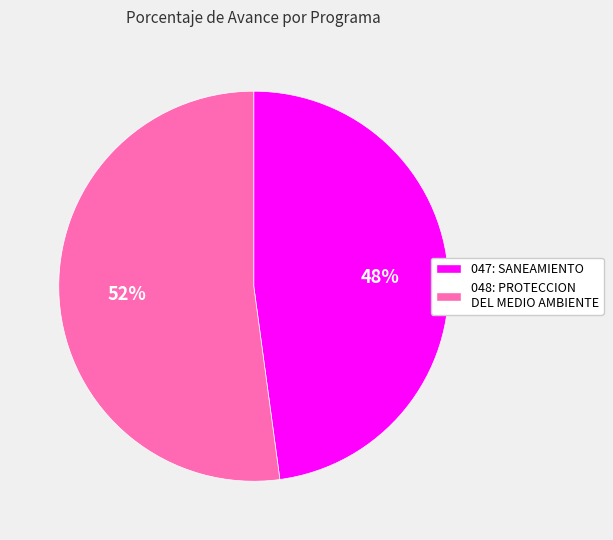

What is the ratio of the value at 047: SANEAMIENTO to the value at 048: PROTECCION DEL MEDIO AMBIENTE?

0.9